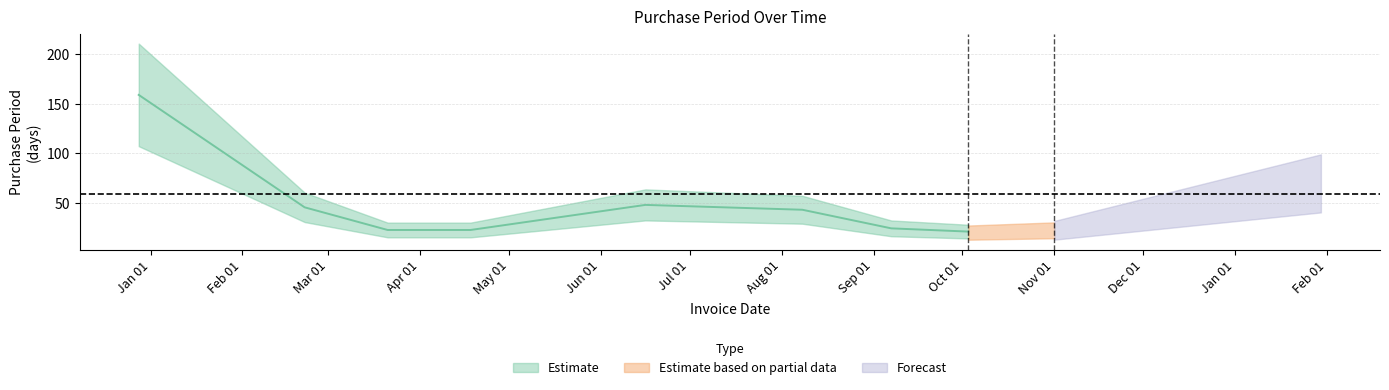

True or false: the data has more than 2 interior local peaks.

False